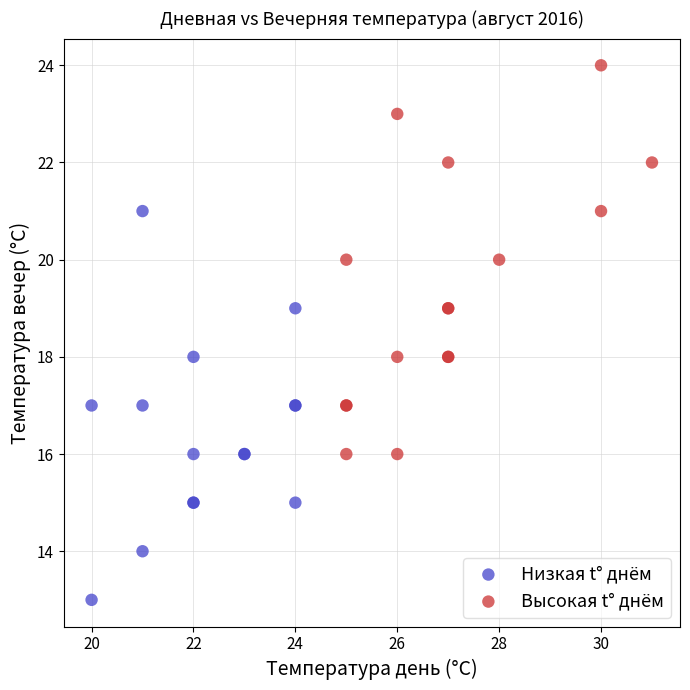

Which series contains the lowest Y value?

Низкая t° днём